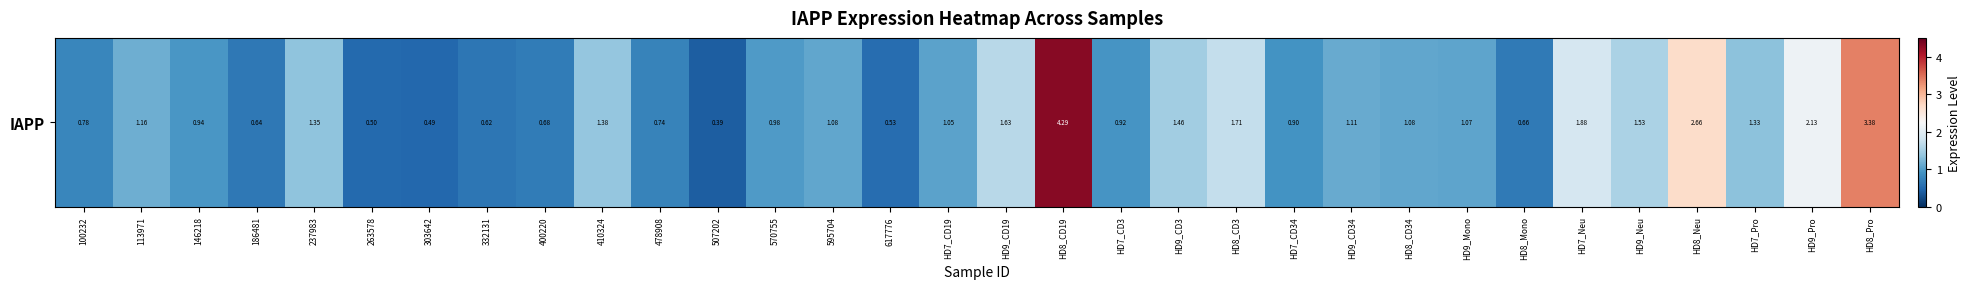

The value at 410324 is 0.3. True or false?

False